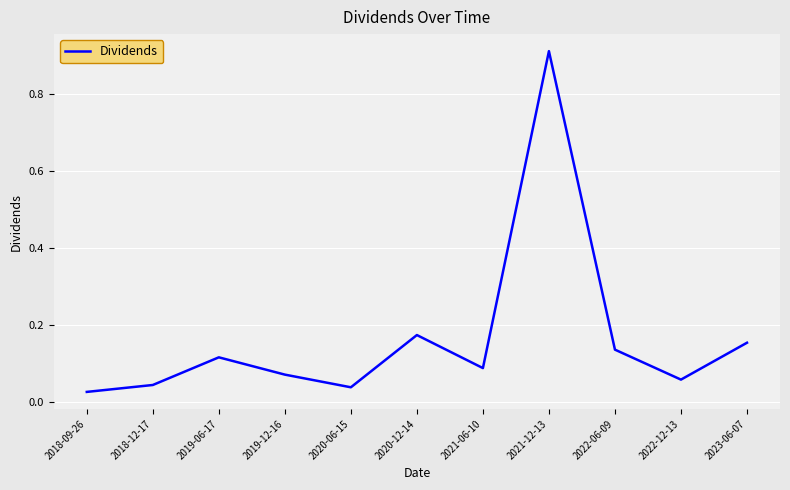

Where is the first local maximum?

2019-06-17